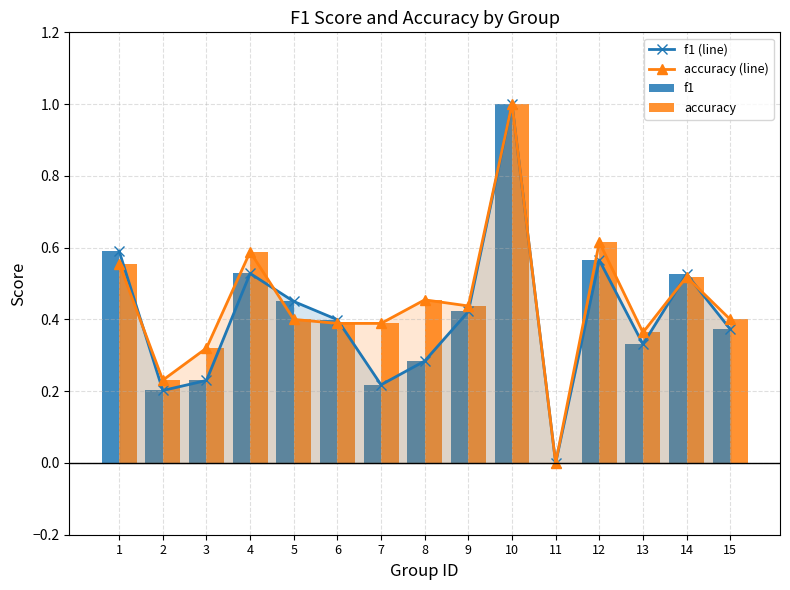

Which series changed the most between 1 and 6?

f1 (line)